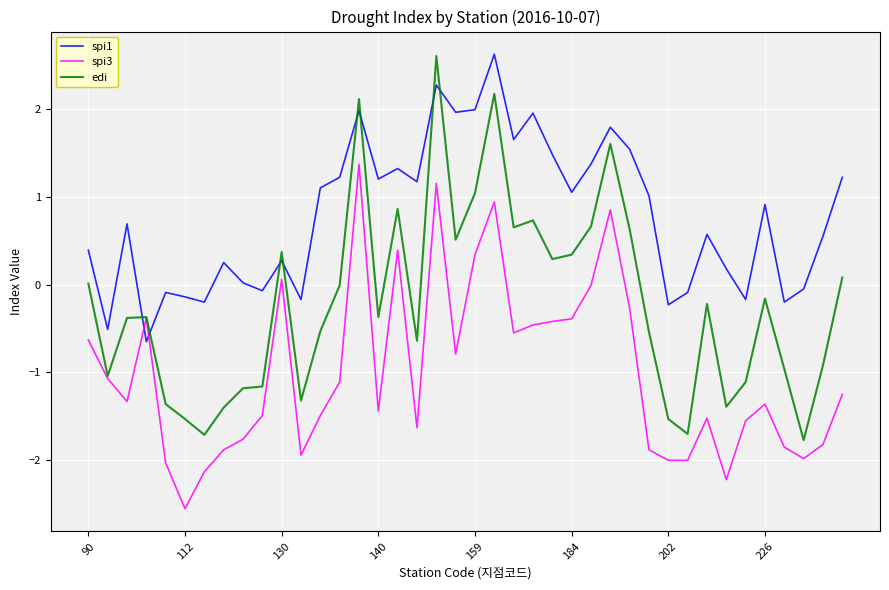

What is the maximum value for spi1?

2.6